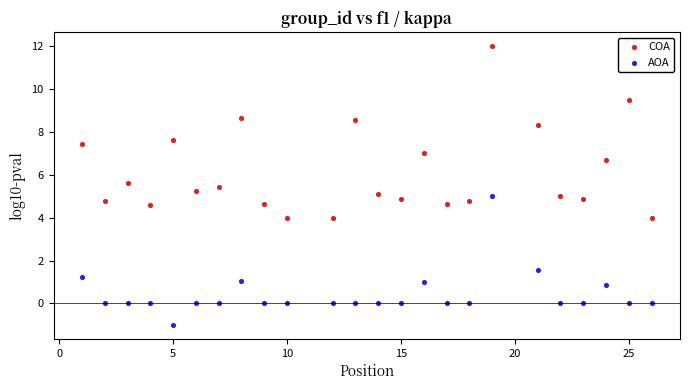

Across all data points, what is the range of Y values (max minus min)?

13.0